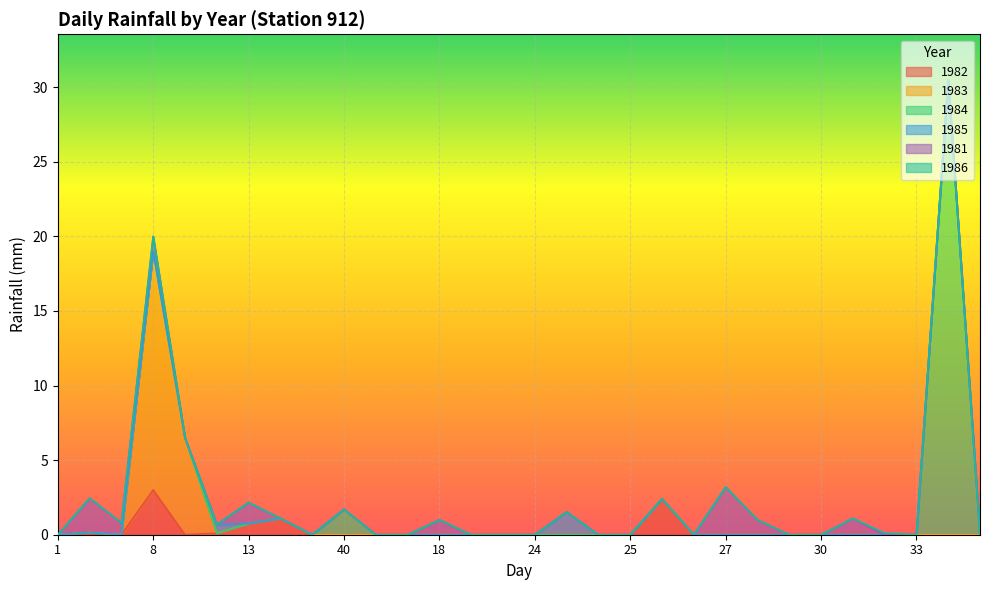

Reading right to left, extract all data points from this chart.

1982: 0.0	0.0	0.0	0.0	0.0	0.0	0.0	0.0	0.0	0.0	2.4	0.0	0.0	0.0	0.0	0.0	0.0	0.0	0.0	0.0	0.0	0.0	1.1	0.8	0.1	0.0	3.0	0.0	0.1	0.0
1983: 0.0	0.0	0.0	0.0	0.0	0.0	0.0	0.0	0.0	0.0	0.0	0.0	0.0	0.0	0.0	0.0	0.0	0.0	0.0	0.0	0.0	0.0	0.0	0.0	0.0	6.5	16.0	0.0	0.0	0.0
1984: 0.0	30.5	0.0	0.0	0.0	0.0	0.0	0.0	0.0	0.0	0.0	0.0	0.0	0.0	0.0	0.0	0.0	0.0	0.0	0.0	1.7	0.0	0.0	0.0	0.0	0.0	0.0	0.0	0.0	0.0
1985: 0.0	0.0	0.0	0.0	0.0	0.0	0.0	0.0	0.0	0.0	0.0	0.0	0.0	1.5	0.0	0.0	0.0	0.0	0.0	0.0	0.0	0.0	0.0	0.0	0.6	0.0	0.0	0.0	0.0	0.0
1981: 0.0	0.0	0.0	0.0	1.1	0.0	0.0	1.0	3.2	0.0	0.0	0.0	0.0	0.0	0.0	0.0	0.0	1.0	0.0	0.0	0.0	0.0	0.0	1.4	0.0	0.0	1.0	0.8	2.3	0.0
1986: 0.0	0.0	0.0	0.1	0.0	0.0	0.0	0.0	0.0	0.0	0.0	0.0	0.0	0.0	0.0	0.0	0.0	0.0	0.0	0.0	0.0	0.0	0.0	0.0	0.0	0.0	0.0	0.0	0.0	0.0